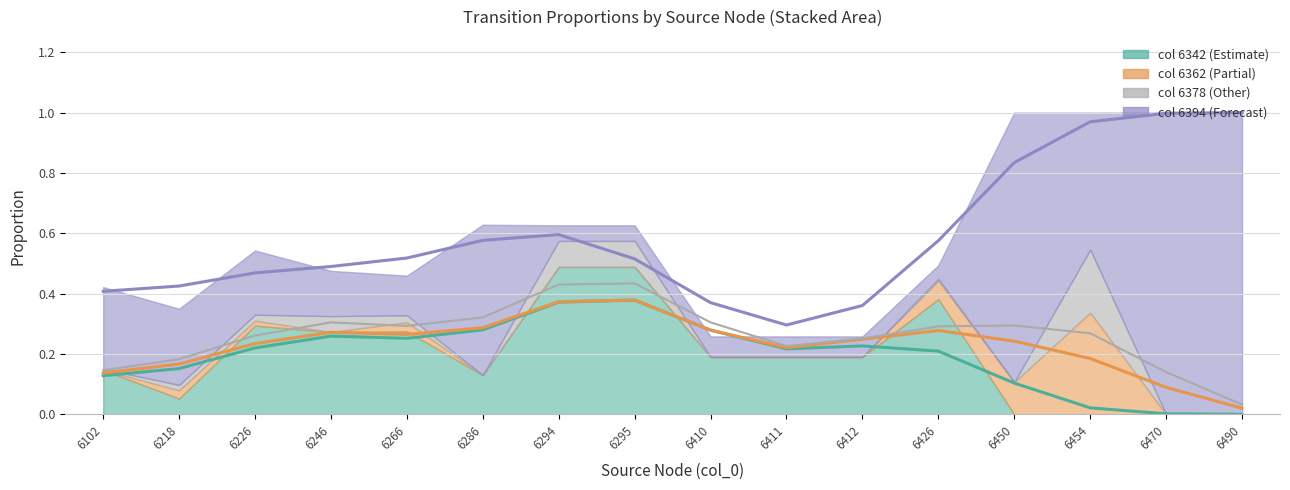

At how many categories does at least one series exceed 0?

16